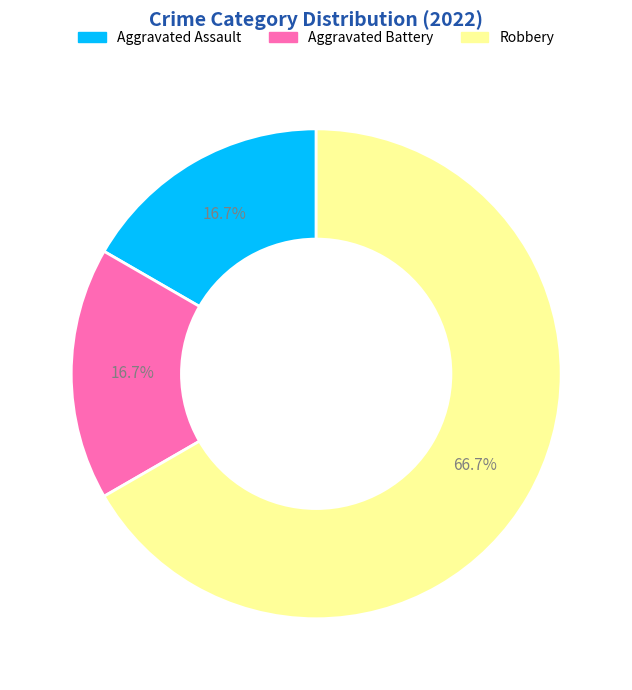

The Aggravated Battery slice represents 6% of the pie. True or false?

False